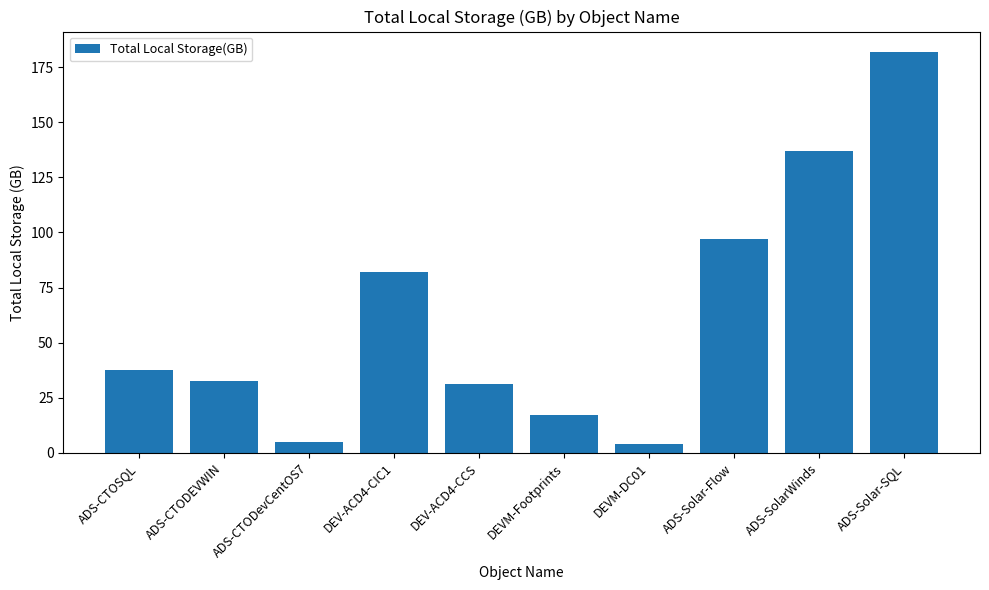

Reading left to right, list all the values displayed in this chart.

37.6	32.5	4.7	81.9	31.4	17.0	3.8	97.0	137.0	182.1